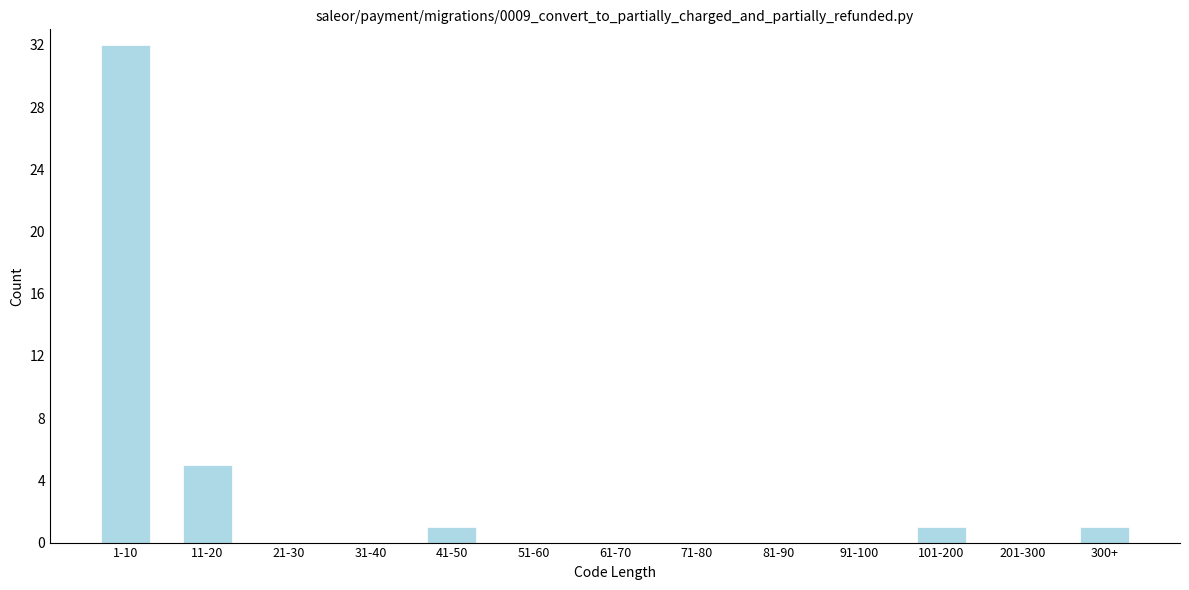

Reading left to right, extract all data points from this chart.

1-10=32	11-20=5	21-30=0	31-40=0	41-50=1	51-60=0	61-70=0	71-80=0	81-90=0	91-100=0	101-200=1	201-300=0	300+=1